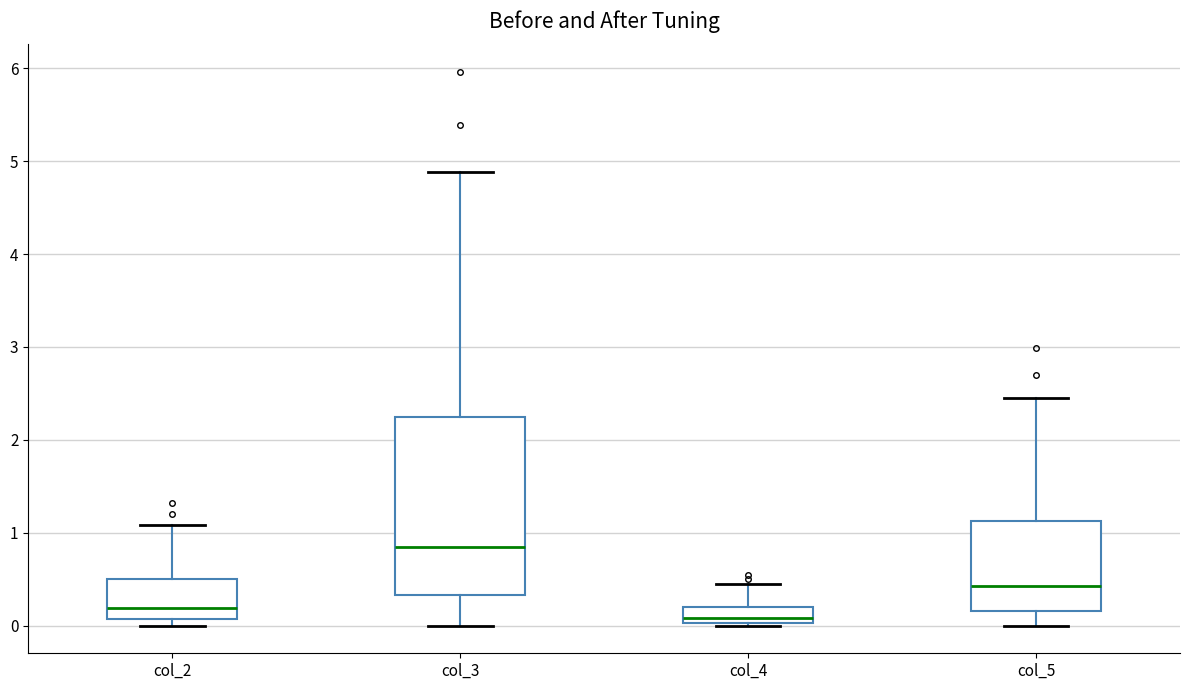

Reading left to right, read every box against the y-axis: the position of its median line, the range the box covers, and the ends of its whiskers. The values are not printed on the chart, so give them approximately, as read against the axis.

col_2: median 0.2, box 0.1 to 0.5, whiskers 0.0 to 1.1
col_3: median 0.9, box 0.3 to 2.2, whiskers 0.0 to 4.9
col_4: median 0.1, box 0.0 to 0.2, whiskers 0.0 to 0.5
col_5: median 0.4, box 0.2 to 1.1, whiskers 0.0 to 2.5